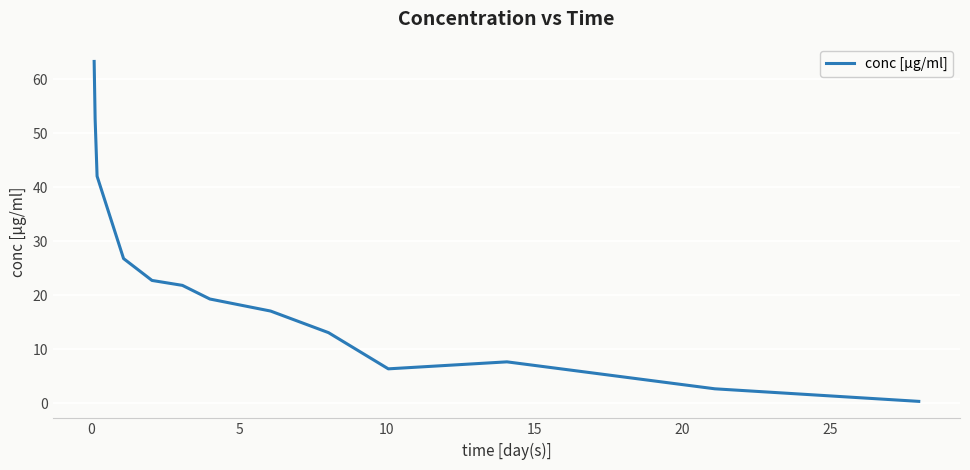

Reading right to left, transcribe all the data shown in this chart.

0.4	2.7	7.7	6.4	13.1	17.1	19.3	21.8	22.8	26.8	42.0	52.6	63.3